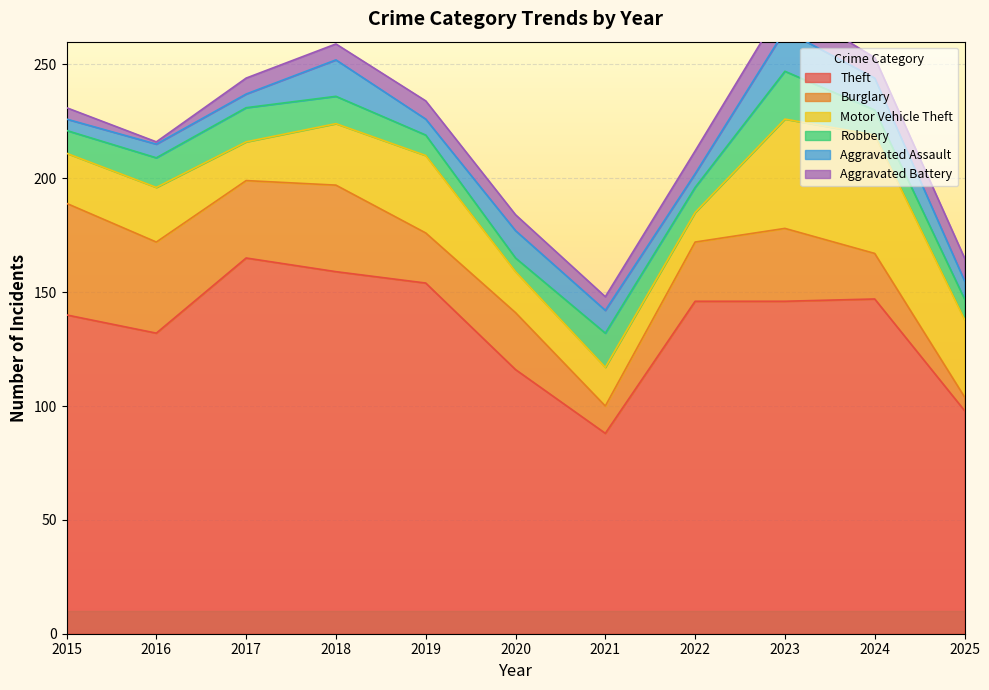

Which category has the highest value in the Theft series?

2017